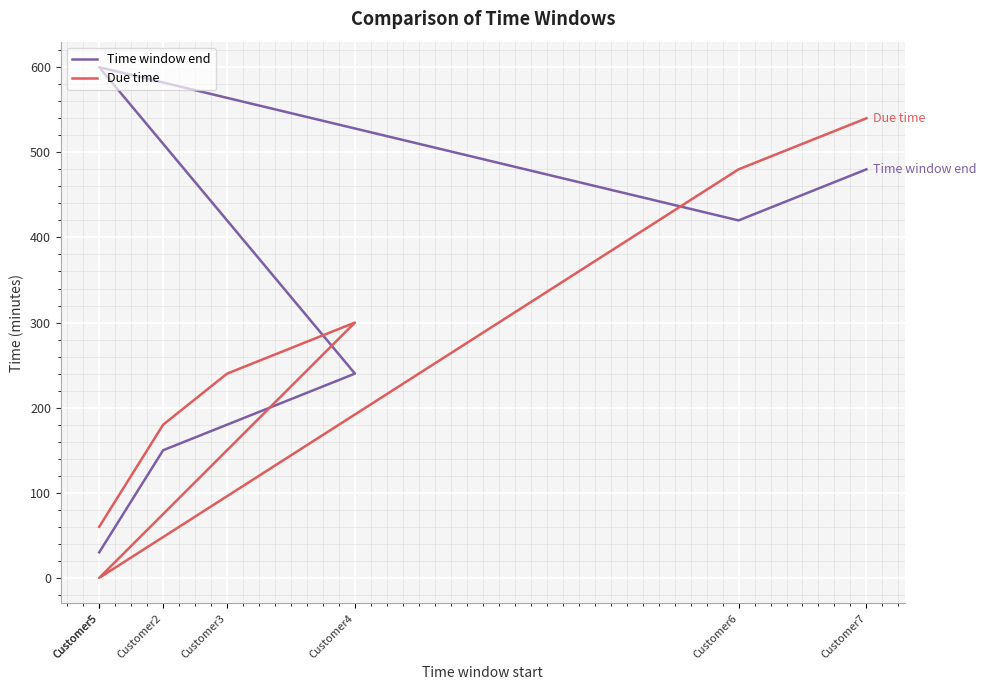

At how many categories does at least one series exceed 597?

1